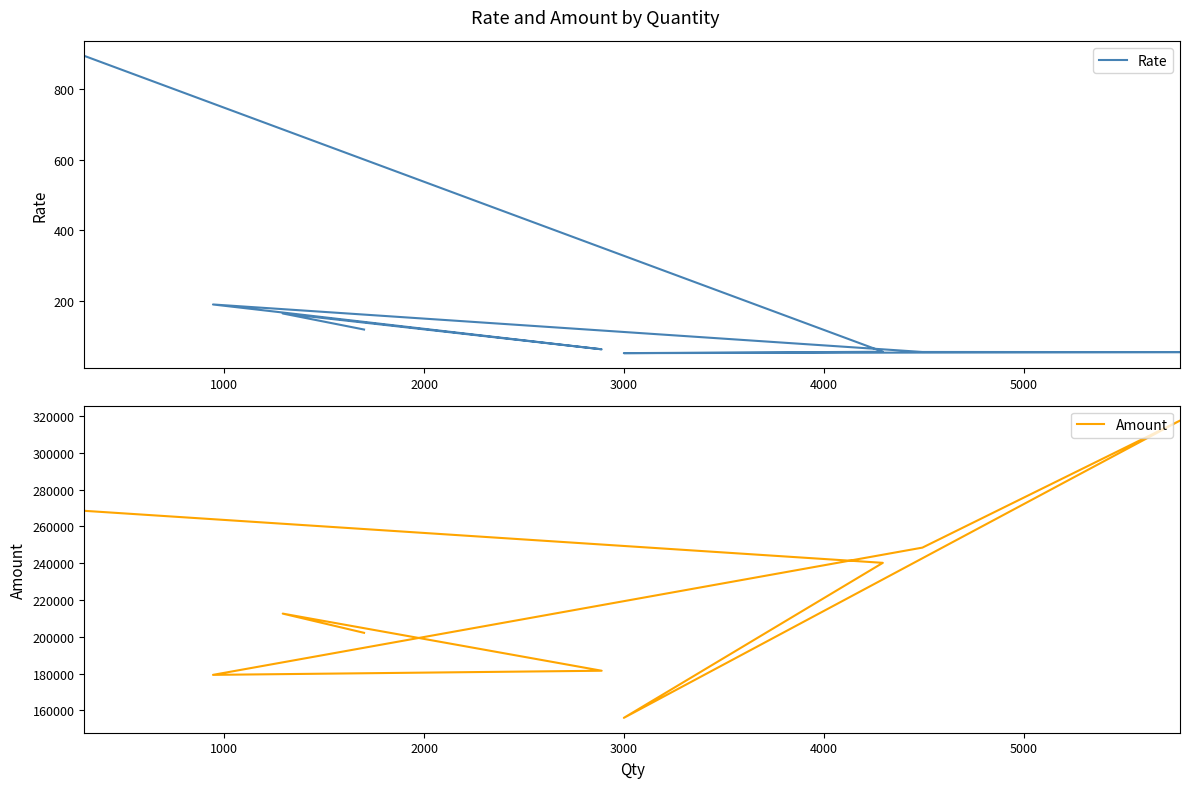

What are all the series names shown in the legend?

Rate, Amount